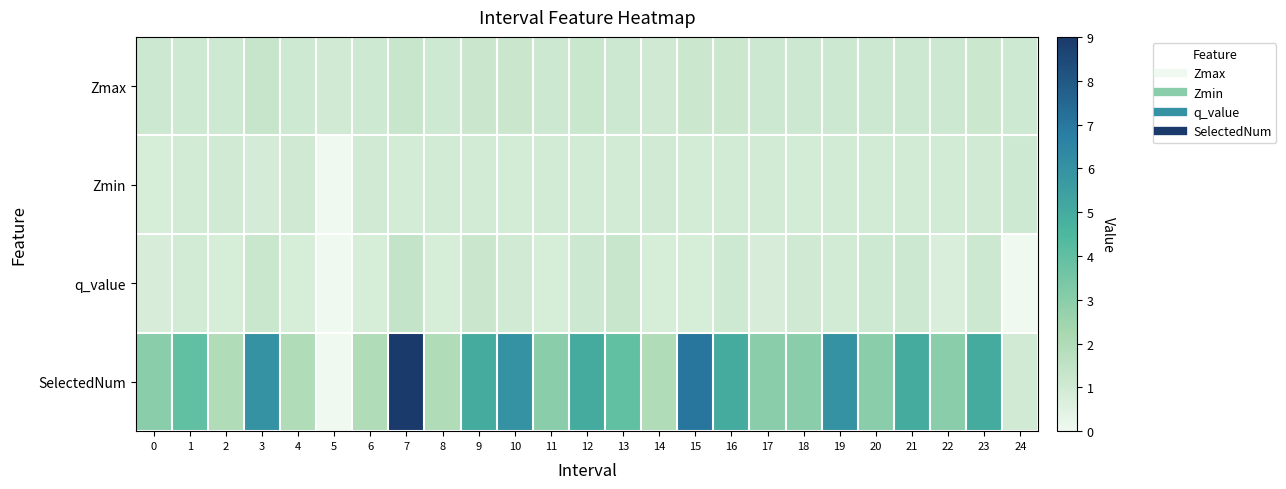

At which category does the chart reach its peak across all series?

7